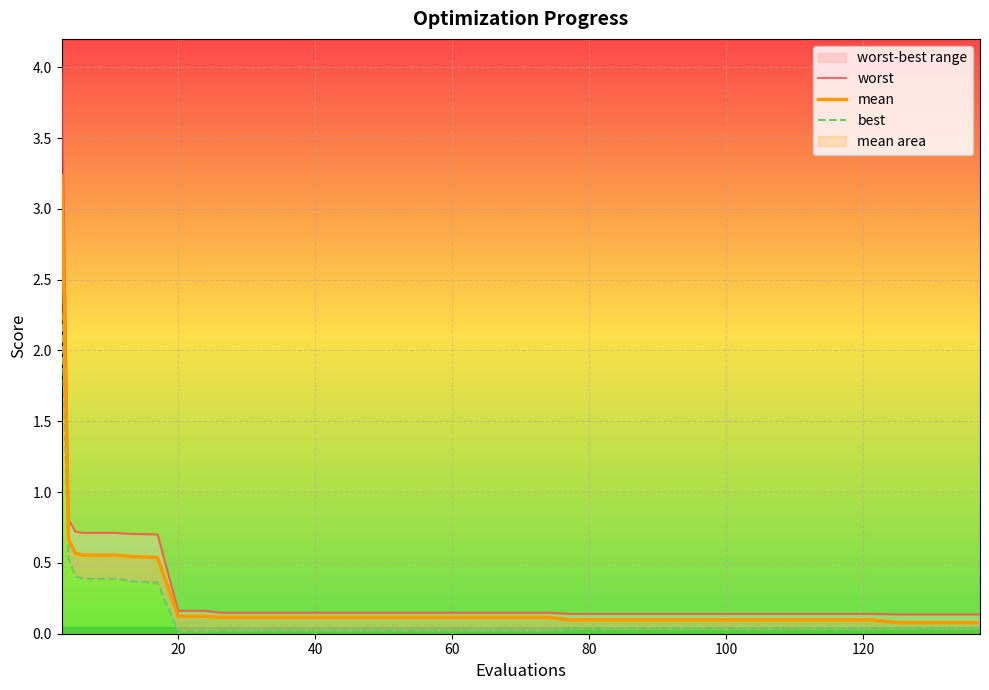

True or false: best and mean intersect in this chart.

False